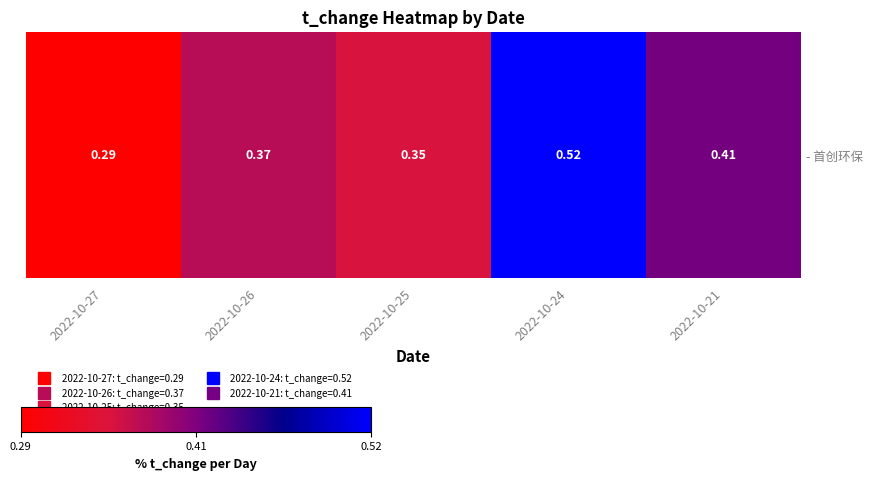

What is the sum of the values at 2022-10-24 and 2022-10-26?

0.9